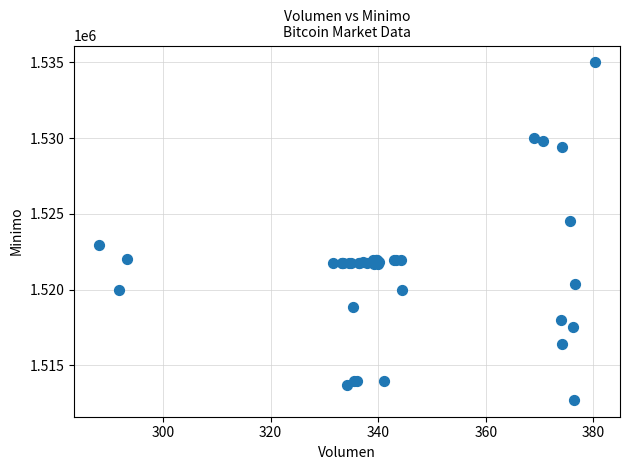

What Y value in the scatter plot is closest to 1523862?

1524513